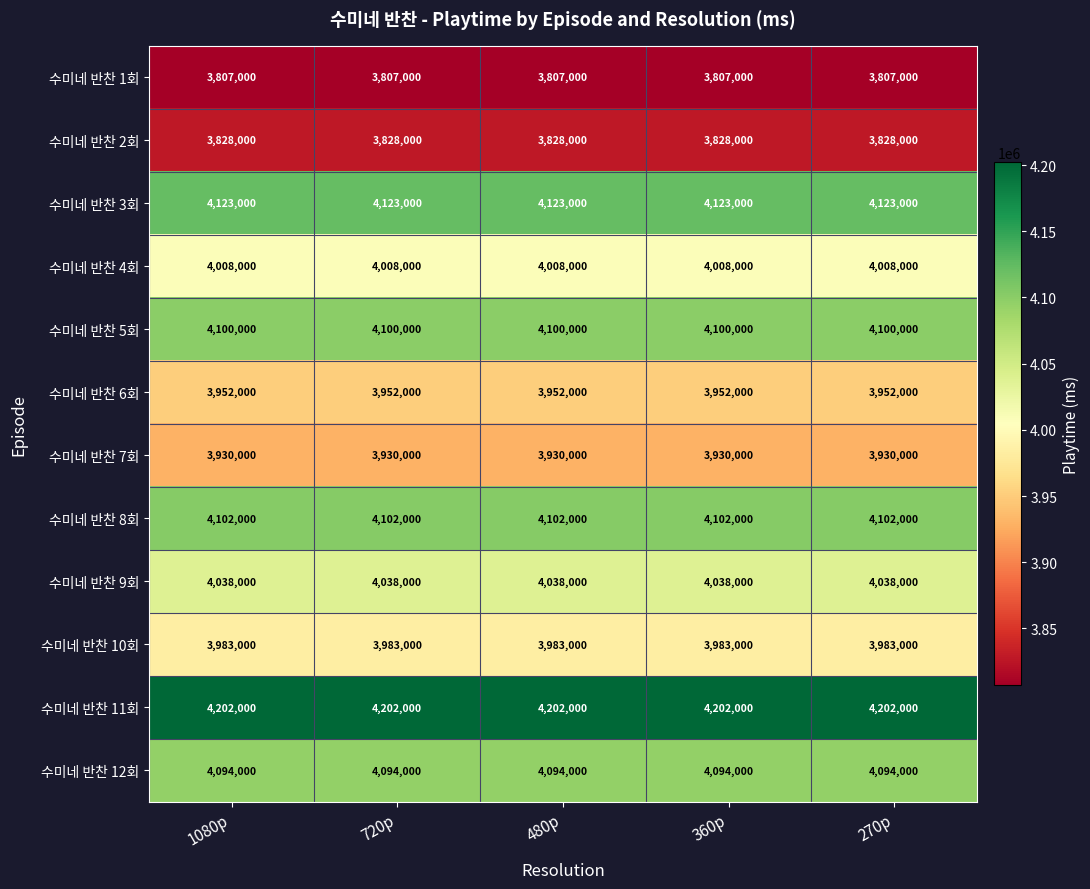

What is the total value across all series at 1080p?

48167000